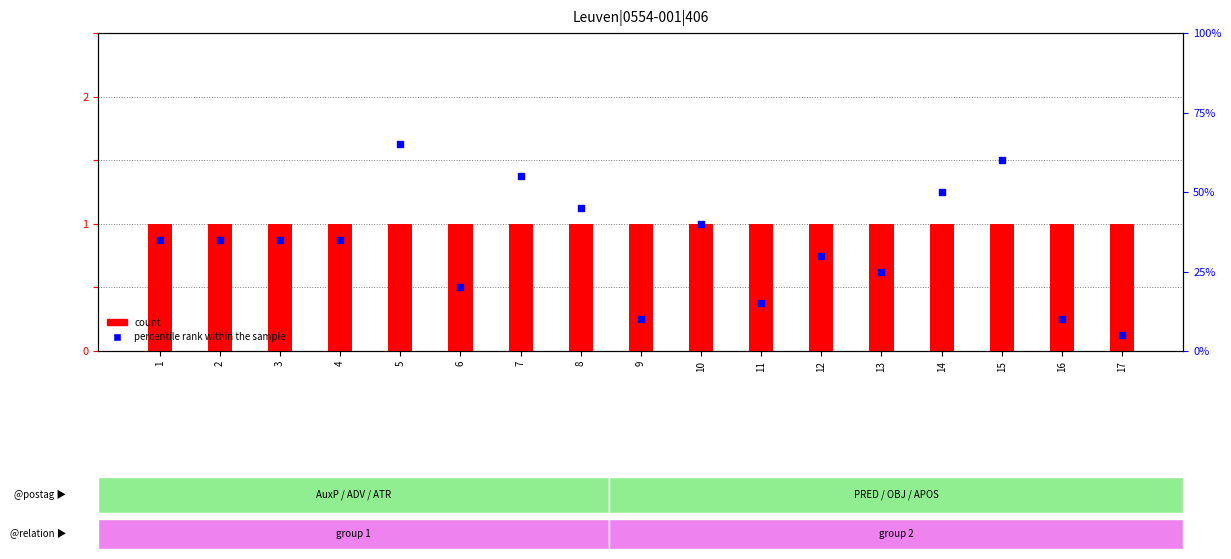

At how many categories does at least one series exceed 38?

6